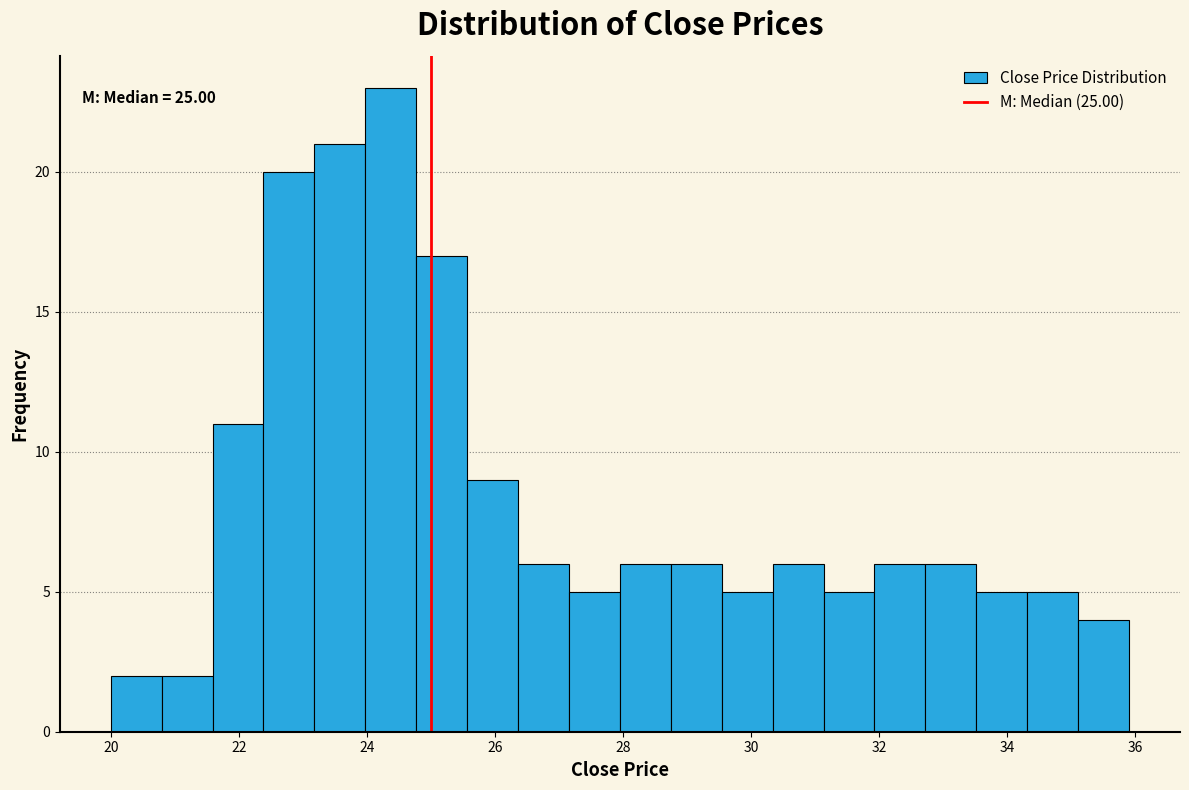

Around what value on the x-axis is the tallest bar? Give the approximate position of its centre, as read against the axis.

24.4